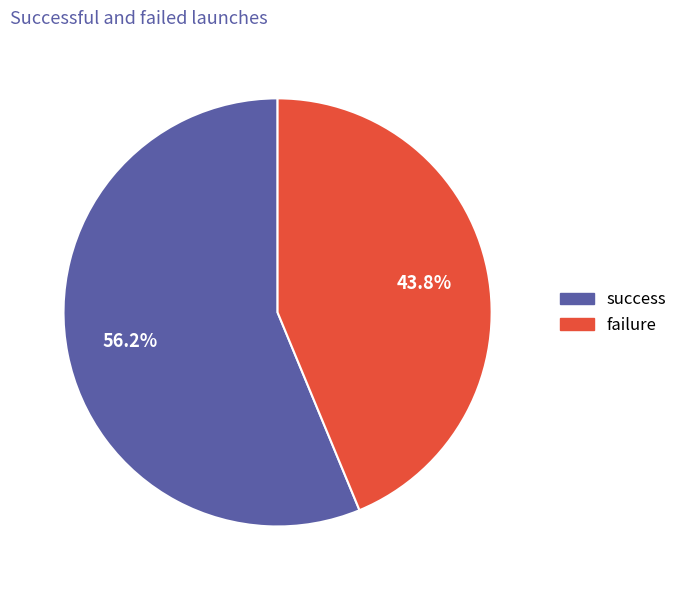

Count the number of slices in the pie.

2